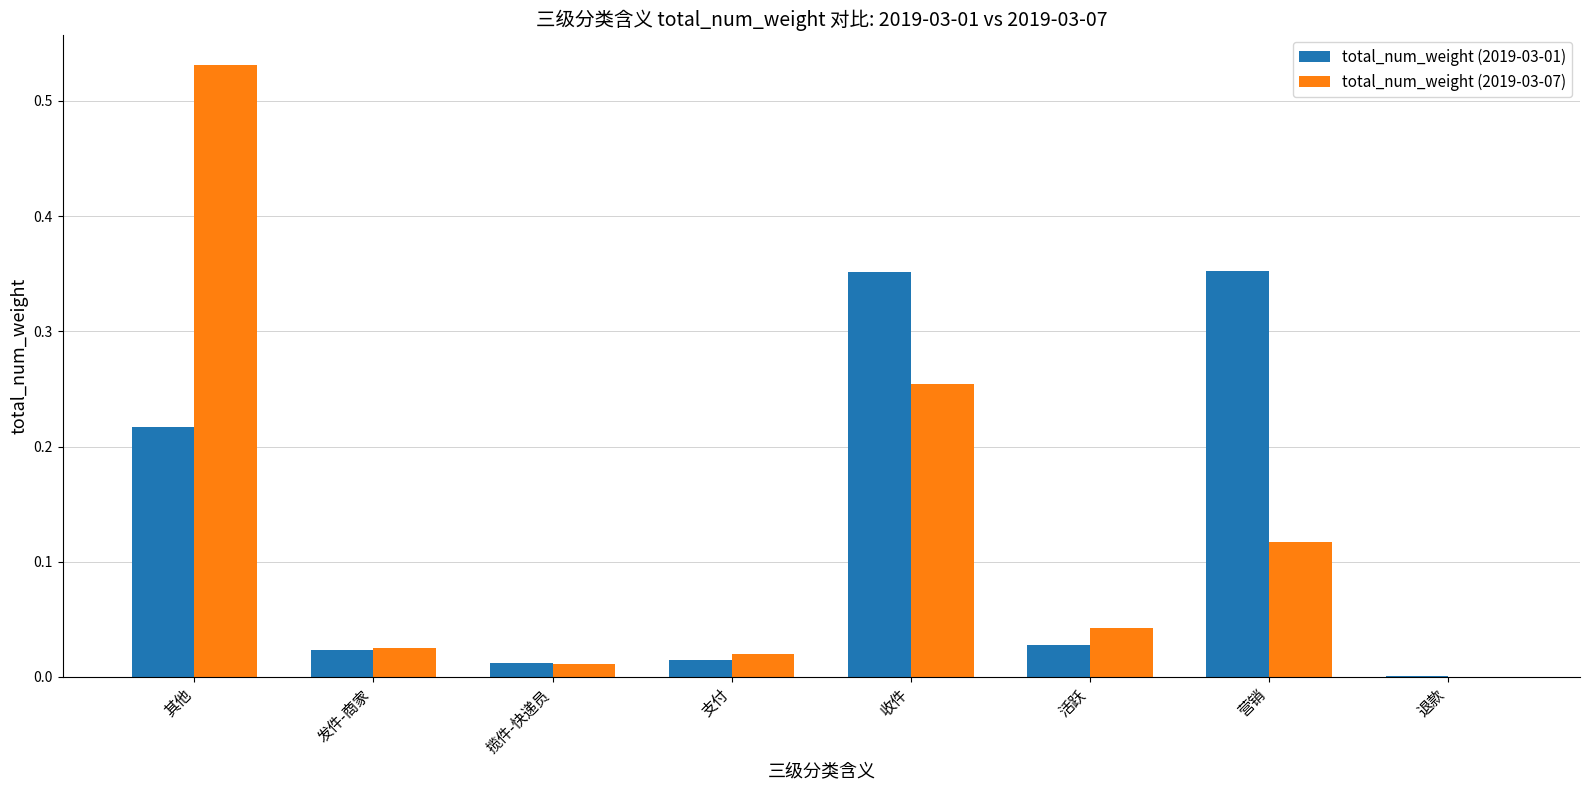

At which category is the sum across all series the highest?

其他